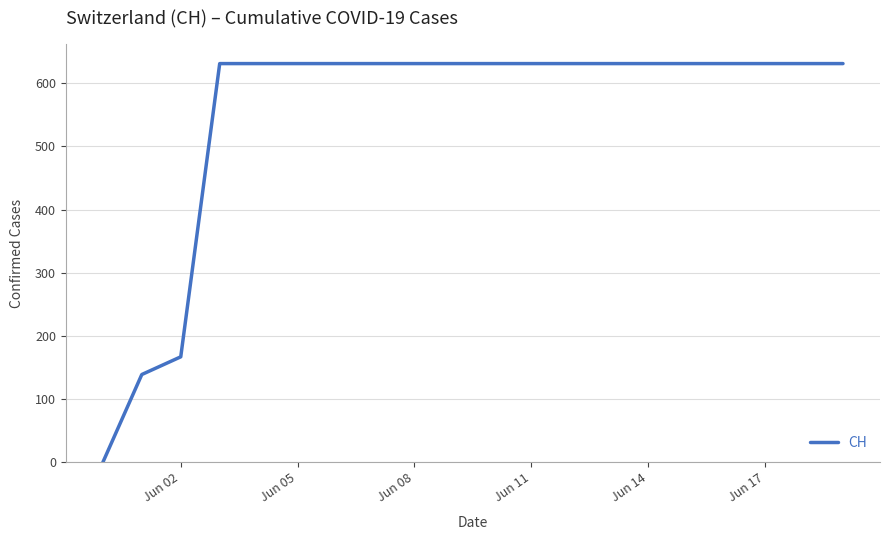

What is the greatest value displayed?

631